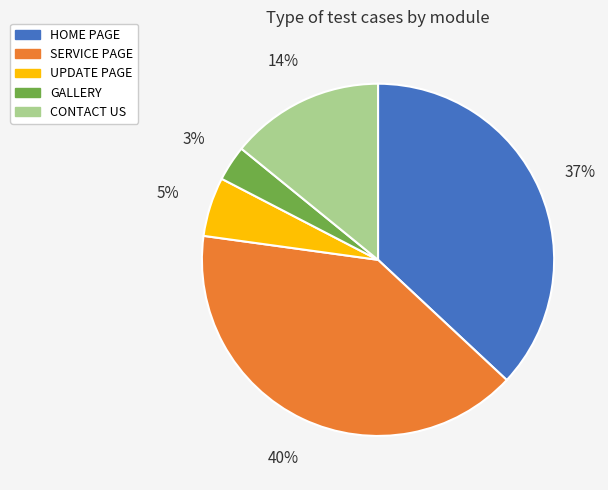

Does SERVICE PAGE account for over 50% of the chart?

No